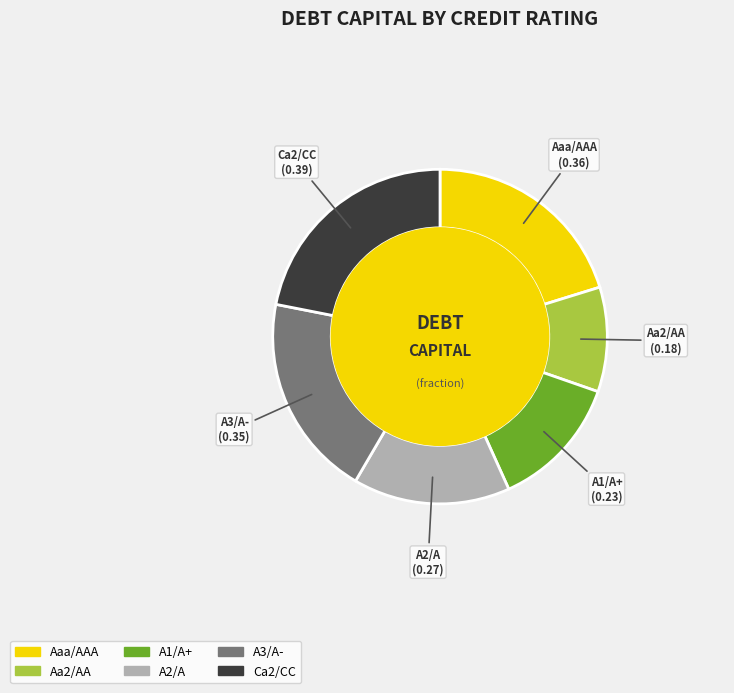

Is A1/A+ the majority of the pie?

No